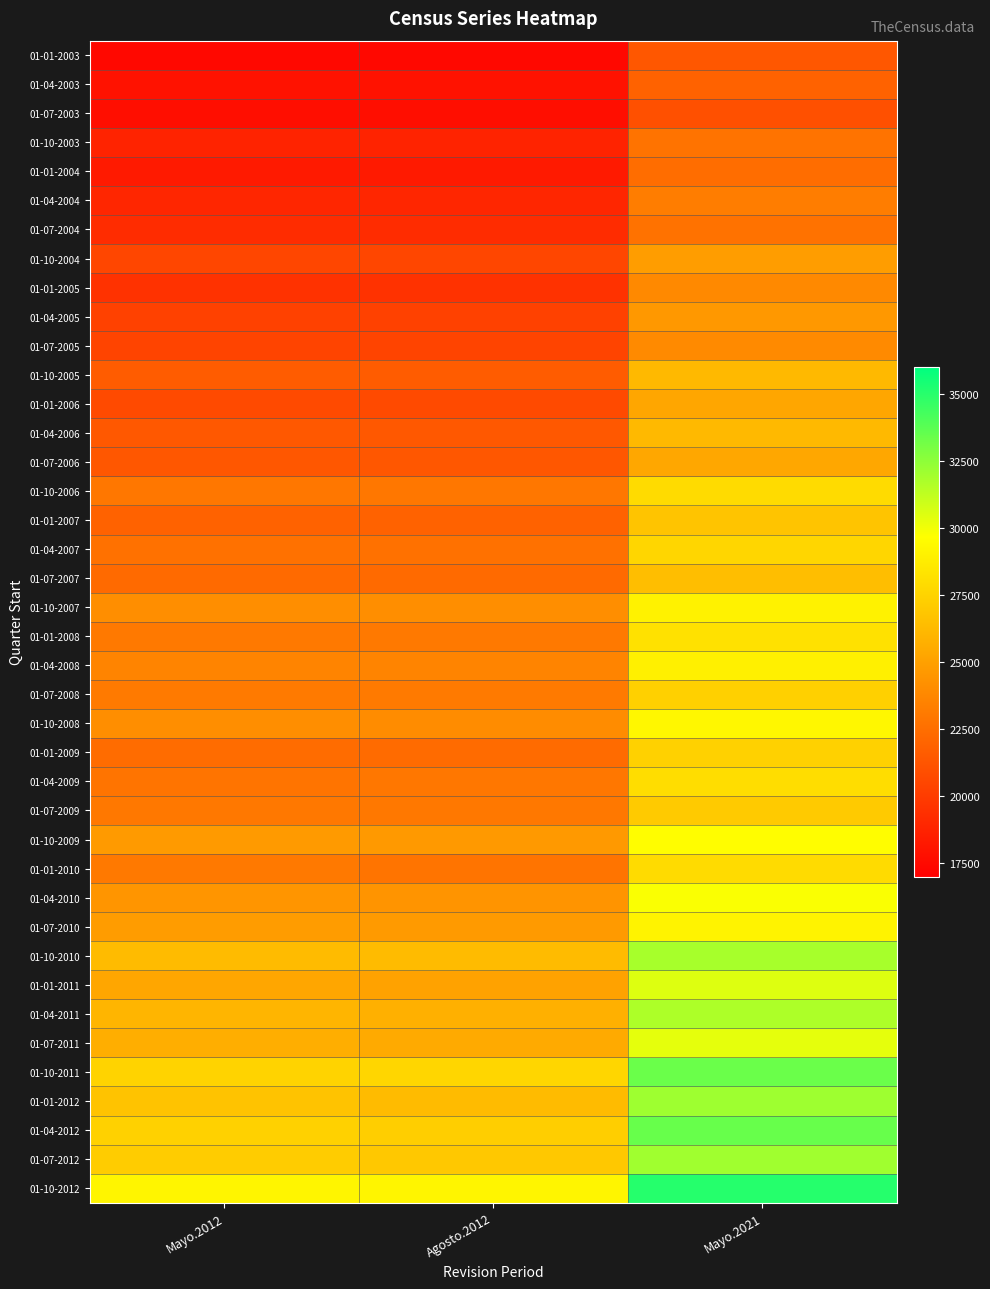

Reading left to right, transcribe all the data shown in this chart.

01-01-2003: Mayo.2012=17465	Agosto.2012=17465	Mayo.2021=21364
01-04-2003: Mayo.2012=17955	Agosto.2012=17955	Mayo.2021=21878
01-07-2003: Mayo.2012=17772	Agosto.2012=17772	Mayo.2021=20979
01-10-2003: Mayo.2012=18747	Agosto.2012=18747	Mayo.2021=22721
01-01-2004: Mayo.2012=18309	Agosto.2012=18309	Mayo.2021=22421
01-04-2004: Mayo.2012=18953	Agosto.2012=18953	Mayo.2021=23248
01-07-2004: Mayo.2012=19233	Agosto.2012=19233	Mayo.2021=22705
01-10-2004: Mayo.2012=20493	Agosto.2012=20493	Mayo.2021=24838
01-01-2005: Mayo.2012=19496	Agosto.2012=19496	Mayo.2021=23847
01-04-2005: Mayo.2012=20249	Agosto.2012=20249	Mayo.2021=24599
01-07-2005: Mayo.2012=20383	Agosto.2012=20383	Mayo.2021=23896
01-10-2005: Mayo.2012=21615	Agosto.2012=21615	Mayo.2021=26222
01-01-2006: Mayo.2012=20698	Agosto.2012=20698	Mayo.2021=25311
01-04-2006: Mayo.2012=21381	Agosto.2012=21381	Mayo.2021=26228
01-07-2006: Mayo.2012=21364	Agosto.2012=21364	Mayo.2021=25346
01-10-2006: Mayo.2012=22955	Agosto.2012=22955	Mayo.2021=27905
01-01-2007: Mayo.2012=21902	Agosto.2012=21902	Mayo.2021=26761
01-04-2007: Mayo.2012=22610	Agosto.2012=22610	Mayo.2021=27659
01-07-2007: Mayo.2012=22273	Agosto.2012=22273	Mayo.2021=26453
01-10-2007: Mayo.2012=24072	Agosto.2012=24072	Mayo.2021=29058
01-01-2008: Mayo.2012=23041	Agosto.2012=23041	Mayo.2021=28196
01-04-2008: Mayo.2012=23590	Agosto.2012=23590	Mayo.2021=28946
01-07-2008: Mayo.2012=23122	Agosto.2012=23122	Mayo.2021=27352
01-10-2008: Mayo.2012=24094	Agosto.2012=24006	Mayo.2021=29316
01-01-2009: Mayo.2012=22401	Agosto.2012=22353	Mayo.2021=27393
01-04-2009: Mayo.2012=22824	Agosto.2012=22907	Mayo.2021=27985
01-07-2009: Mayo.2012=22990	Agosto.2012=22985	Mayo.2021=27051
01-10-2009: Mayo.2012=24661	Agosto.2012=24630	Mayo.2021=29601
01-01-2010: Mayo.2012=23024	Agosto.2012=22824	Mayo.2021=27890
01-04-2010: Mayo.2012=24452	Agosto.2012=24384	Mayo.2021=29775
01-07-2010: Mayo.2012=24756	Agosto.2012=24703	Mayo.2021=29083
01-10-2010: Mayo.2012=26304	Agosto.2012=26318	Mayo.2021=31830
01-01-2011: Mayo.2012=25292	Agosto.2012=25058	Mayo.2021=30472
01-04-2011: Mayo.2012=25983	Agosto.2012=25792	Mayo.2021=31680
01-07-2011: Mayo.2012=25664	Agosto.2012=25487	Mayo.2021=30310
01-10-2011: Mayo.2012=27498	Agosto.2012=27637	Mayo.2021=33362
01-01-2012: Mayo.2012=26702	Agosto.2012=26328	Mayo.2021=32030
01-04-2012: Mayo.2012=27417	Agosto.2012=27258	Mayo.2021=33423
01-07-2012: Mayo.2012=27133	Agosto.2012=26964	Mayo.2021=32012
01-10-2012: Mayo.2012=29200	Agosto.2012=29200	Mayo.2021=35051